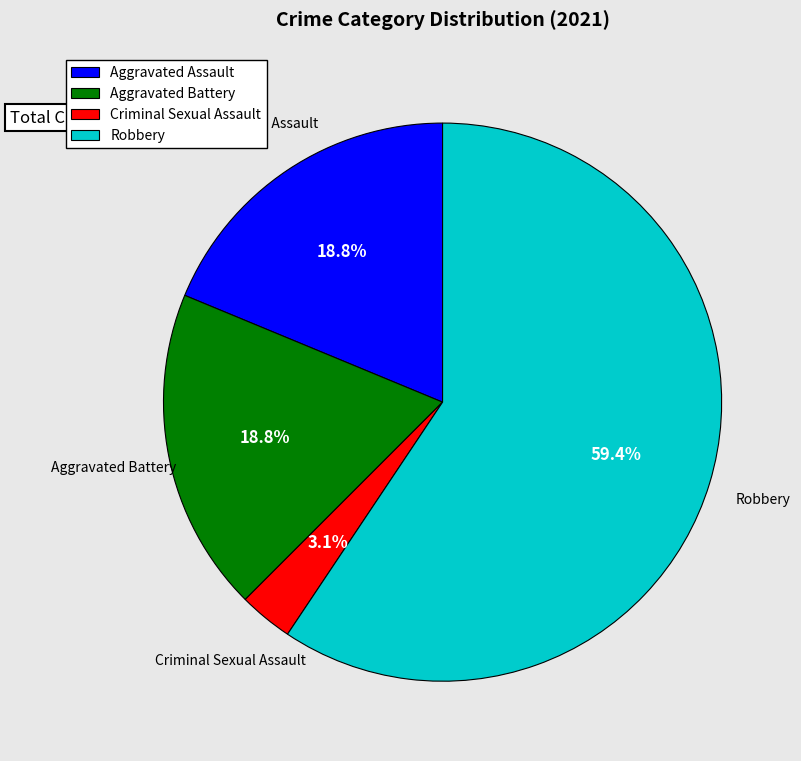

Which category has the smallest portion of the pie?

Criminal Sexual Assault